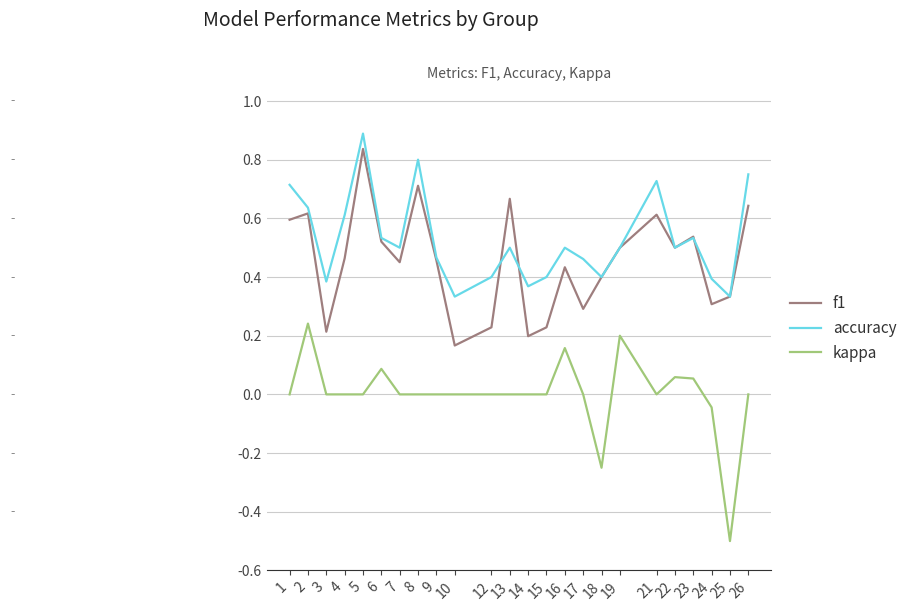

True or false: accuracy and f1 cross at least once.

True